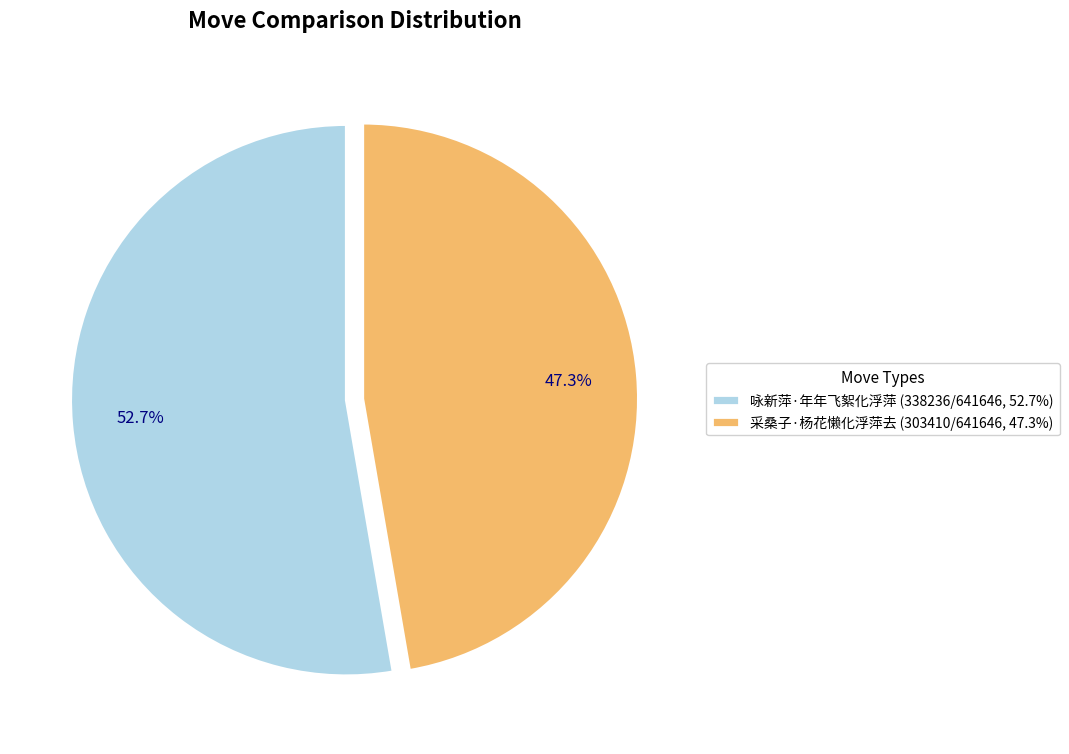

Is the sum of 咏新萍·年年飞絮化浮萍 and 采桑子·杨花懒化浮萍去 greater than half?

Yes